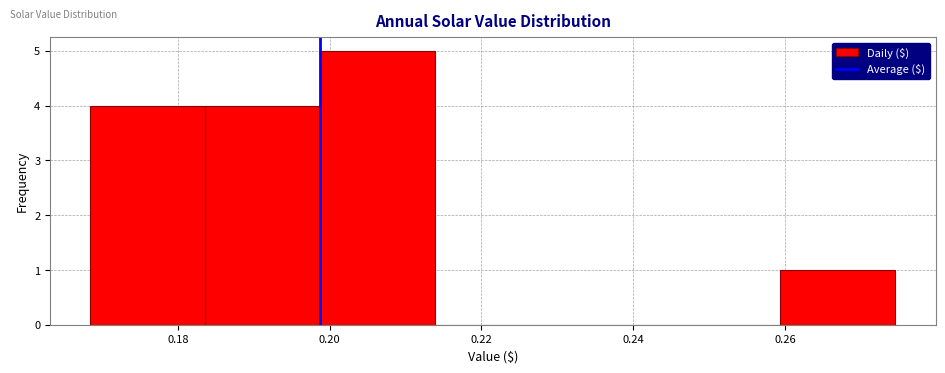

Which range on the x-axis has the tallest bar?

0.198 to 0.214